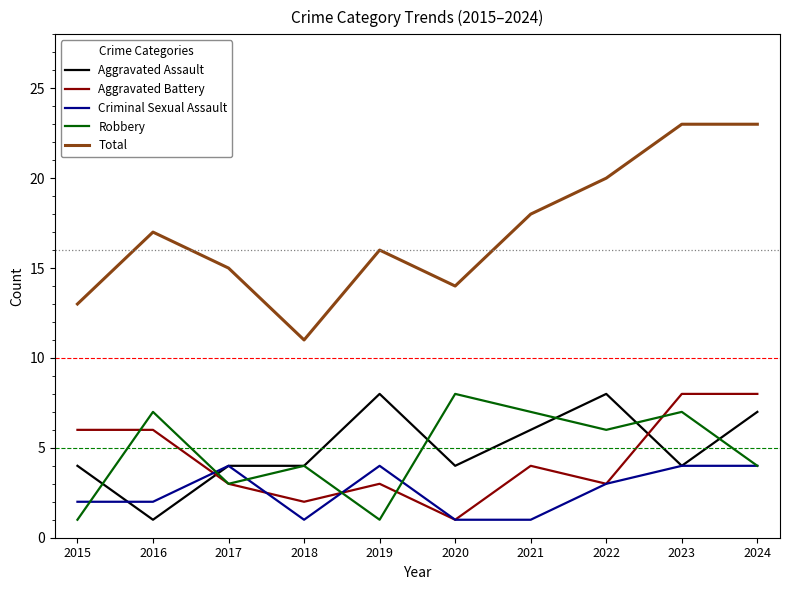

How many values in the Criminal Sexual Assault series are below 3?

5